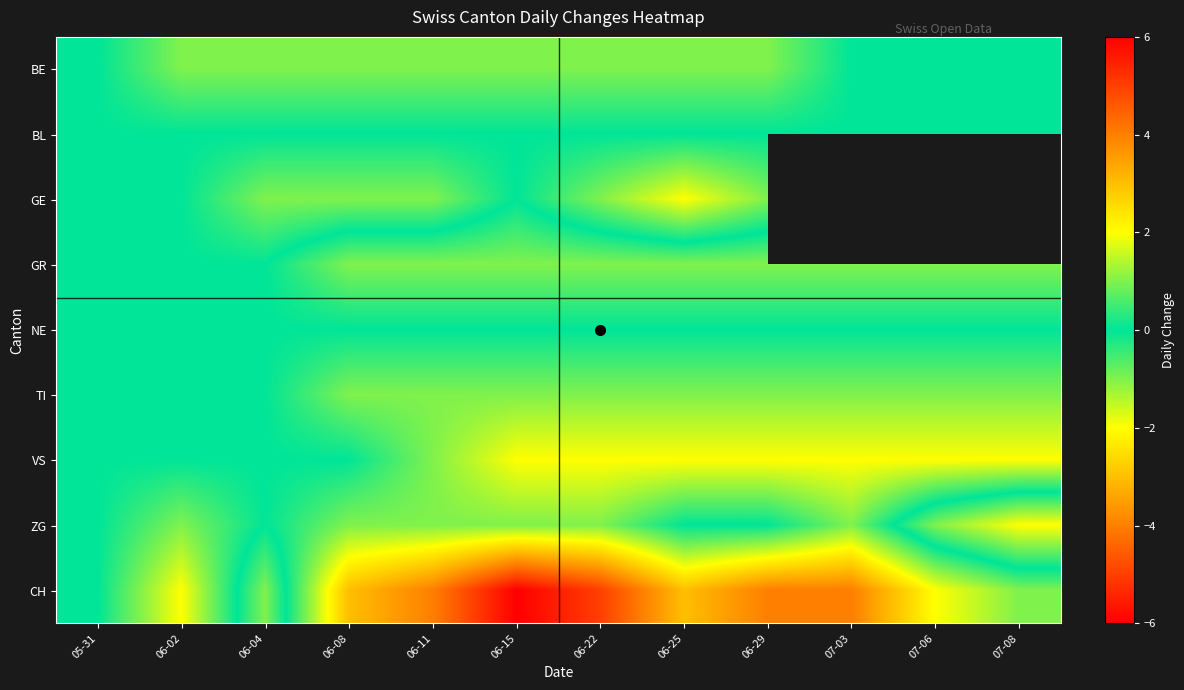

Which series changed the most between 05-31 and 06-15?

CH